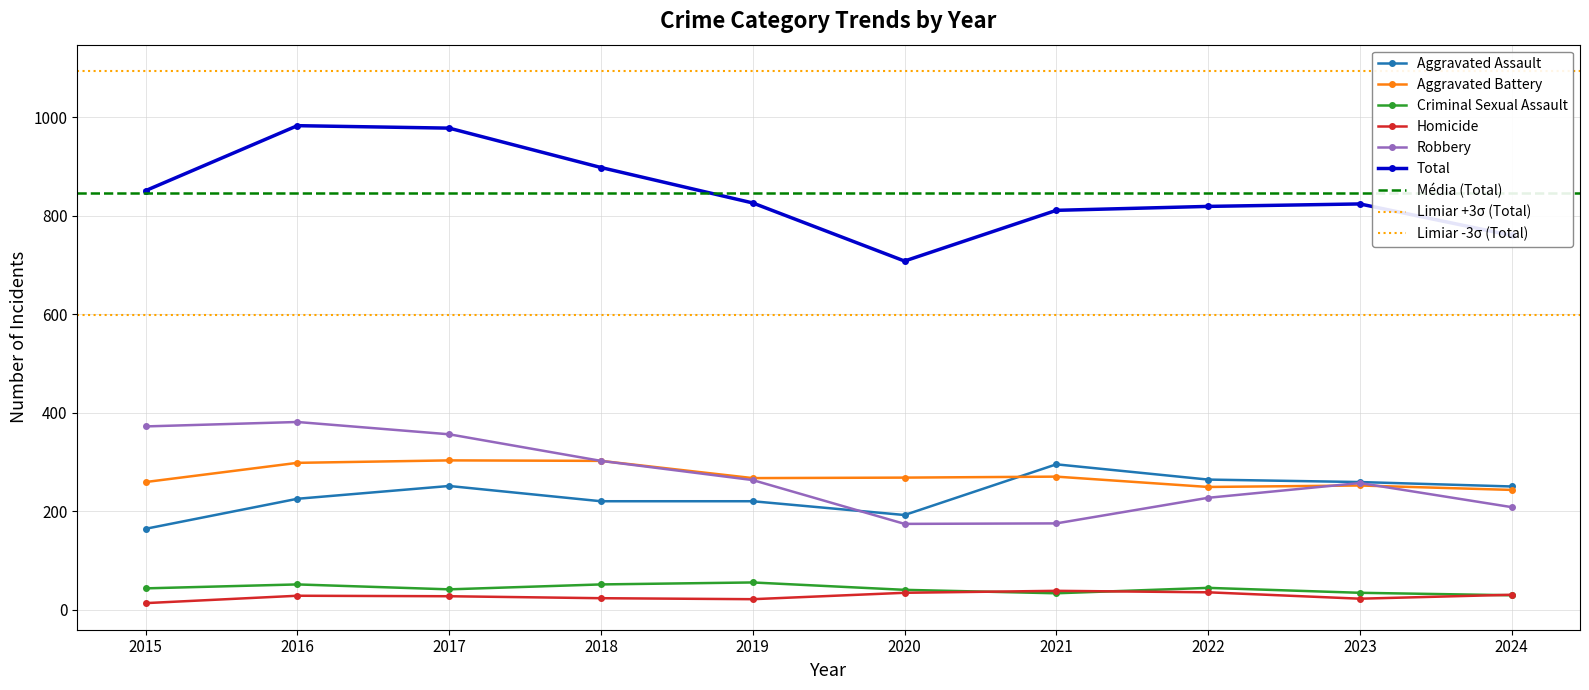

What is the total value across all series at 2021?

1622